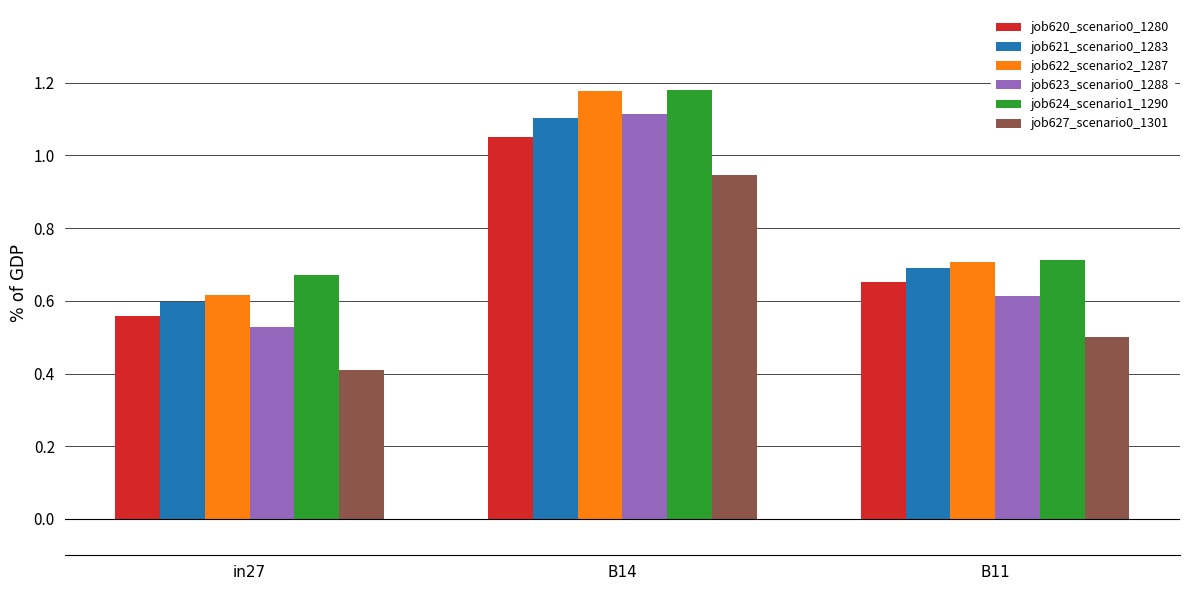

What is the total value across all series at B14?

6.6